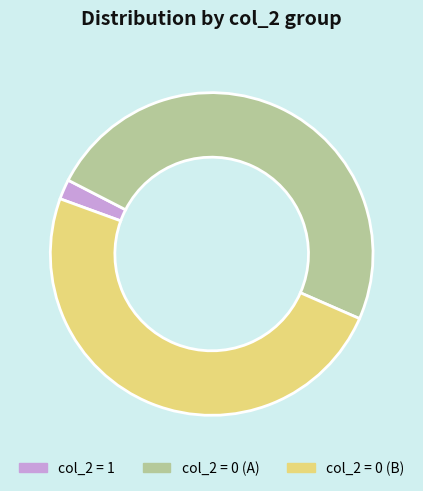

Is there a majority slice in this chart?

No